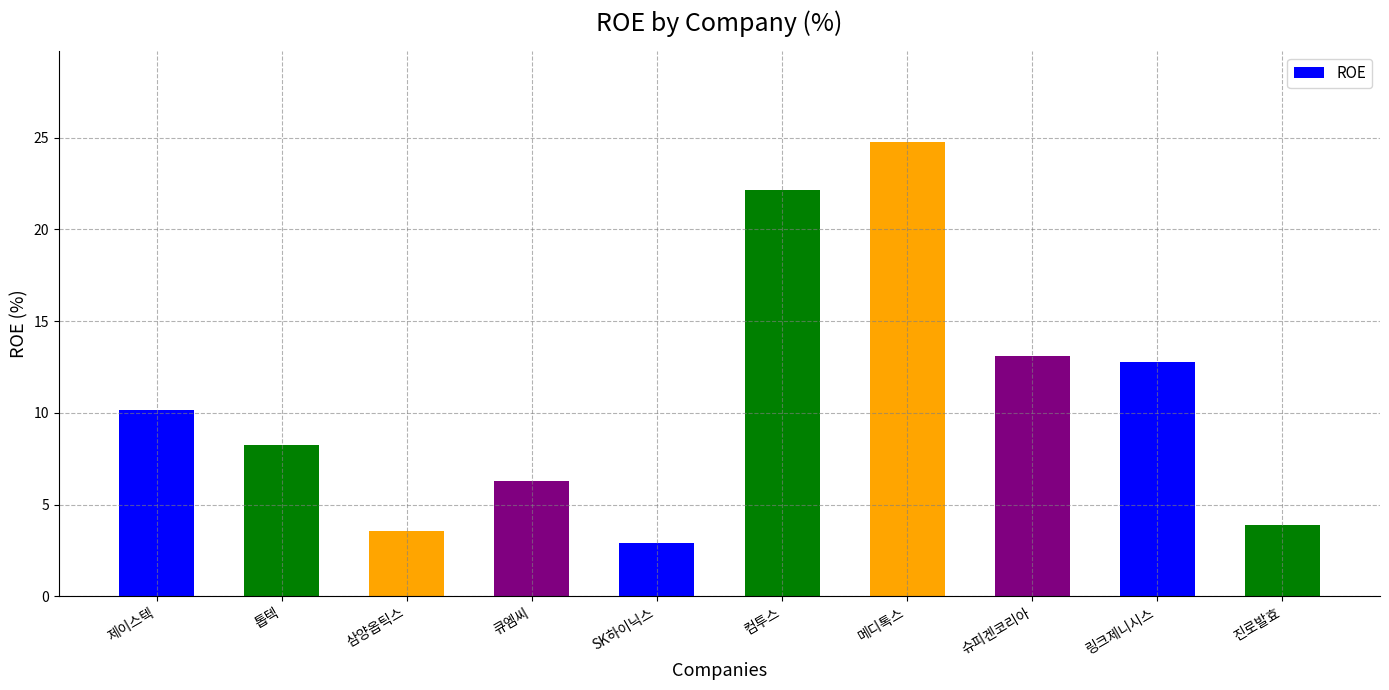

What is the sum of all values?

107.8